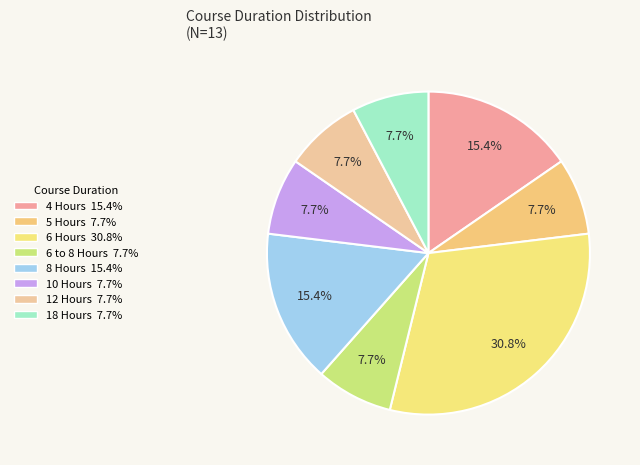

How many slices are in this pie chart?

8